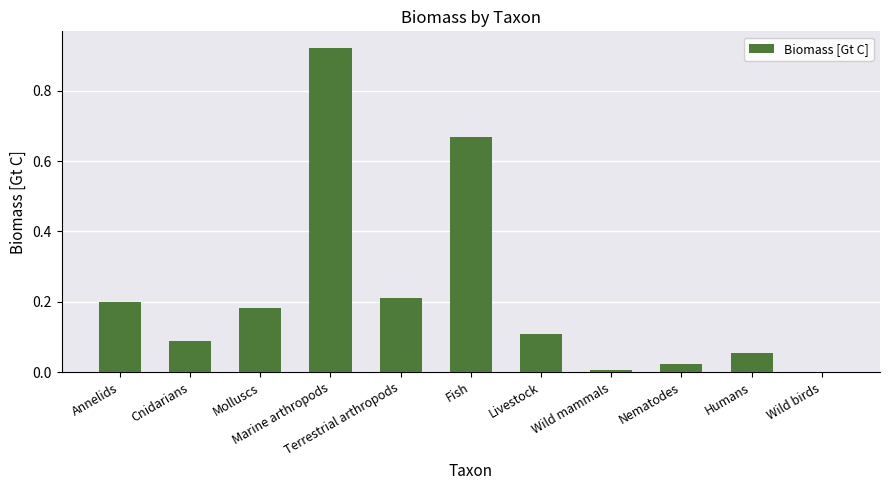

What is the sum of all values?

2.5